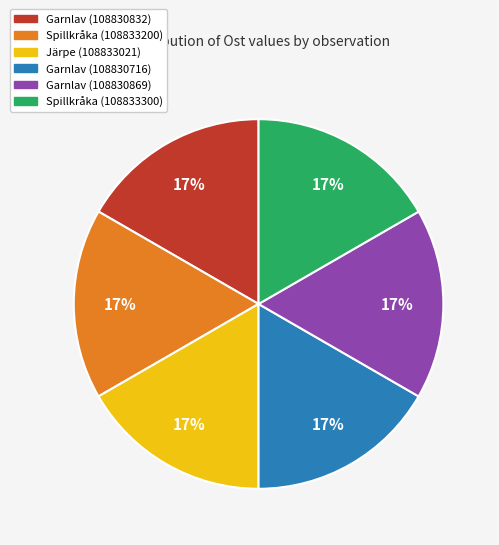

Is the sum of Garnlav (108830869) and Spillkråka (108833200) greater than half?

No